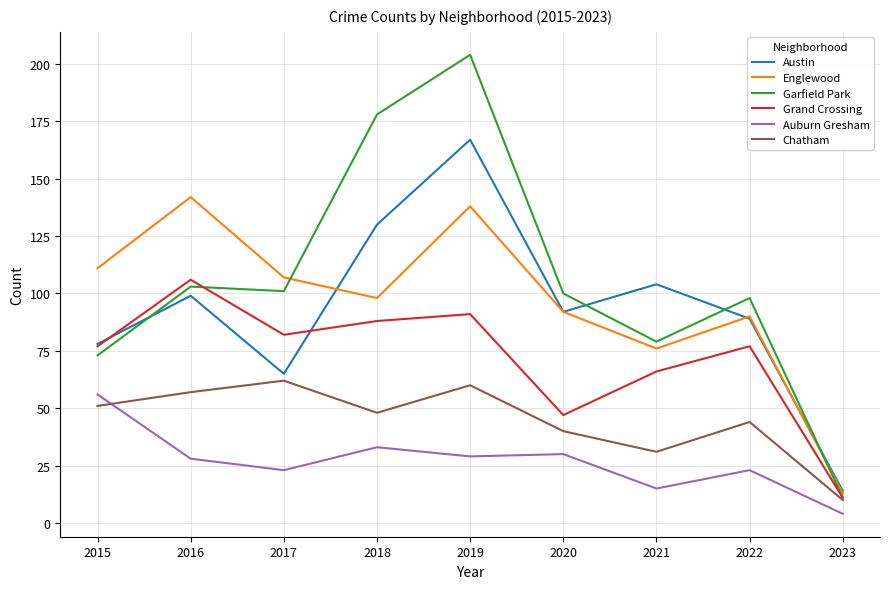

What is the average value of the Auburn Gresham series?

27